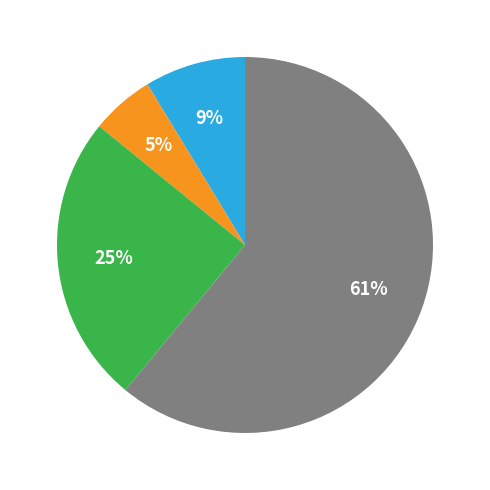

How many segments does this pie chart have?

4